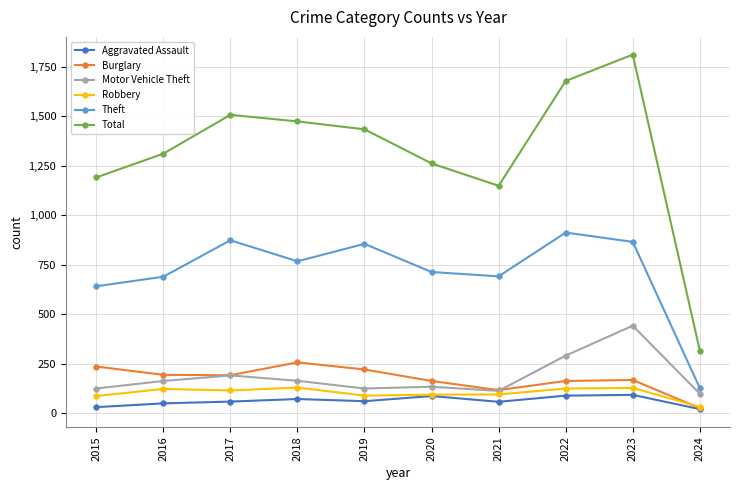

What is the value of the Theft point at the 4th from the left?

767